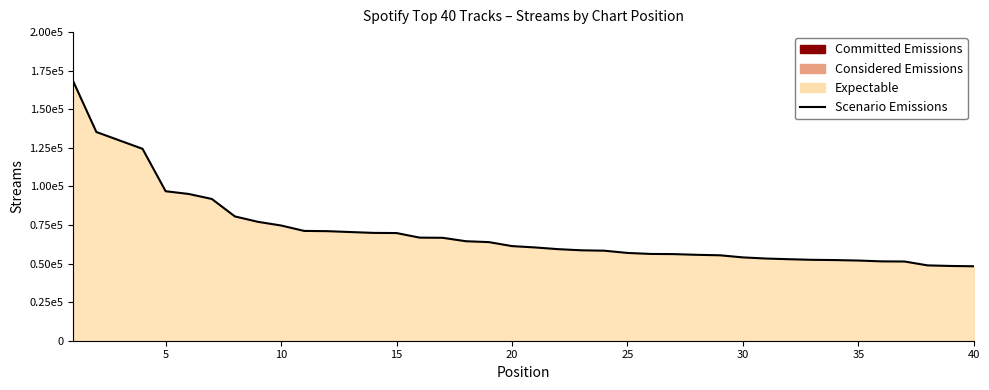

What is the maximum value shown in the chart?

168019